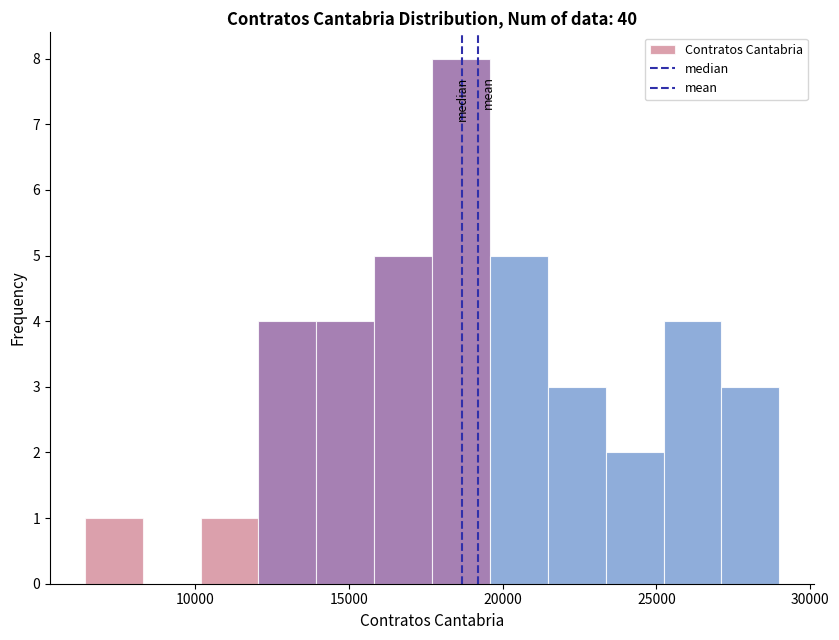

Around what value on the x-axis is the tallest bar? Give the approximate position of its centre, as read against the axis.

18500